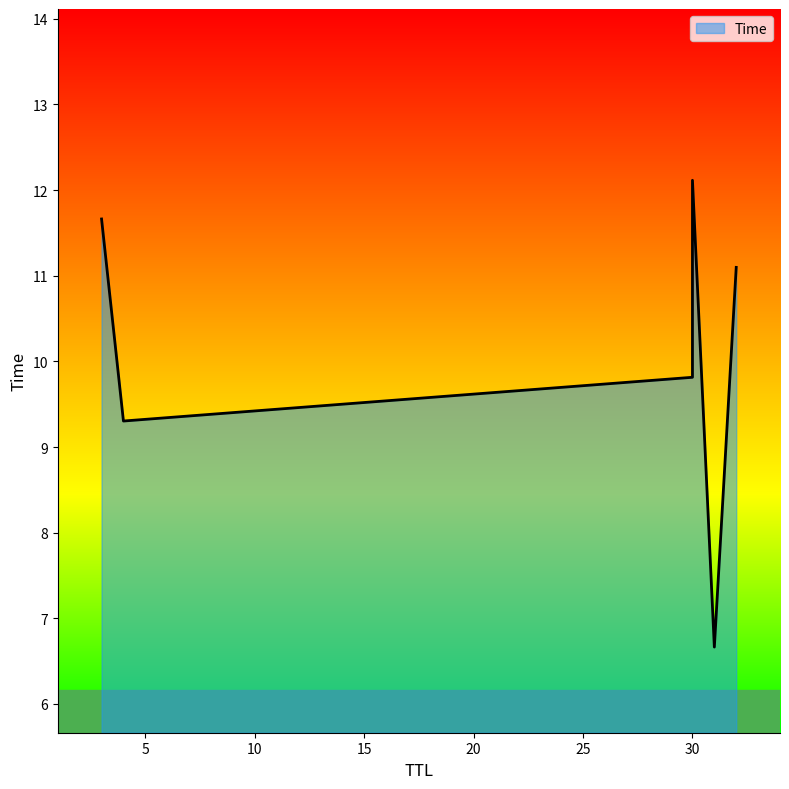

What is the value of the 2nd point from the left?

9.3